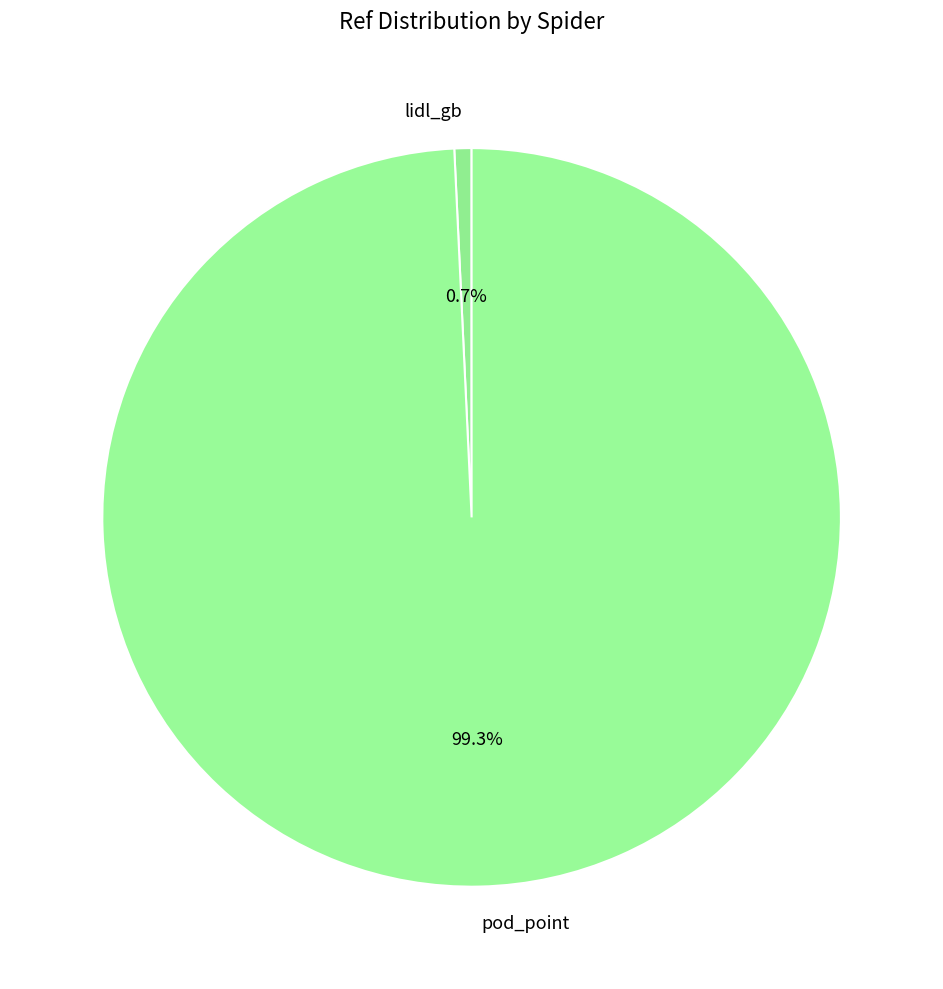

How many slices are in this pie chart?

2